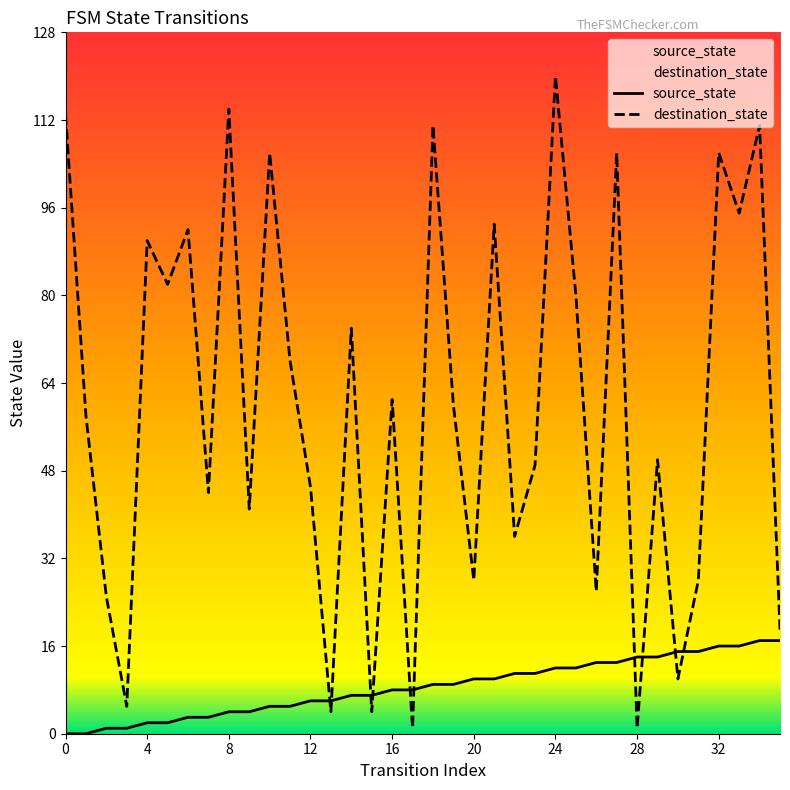

Is it true that destination_state equals 106 at 27?

True